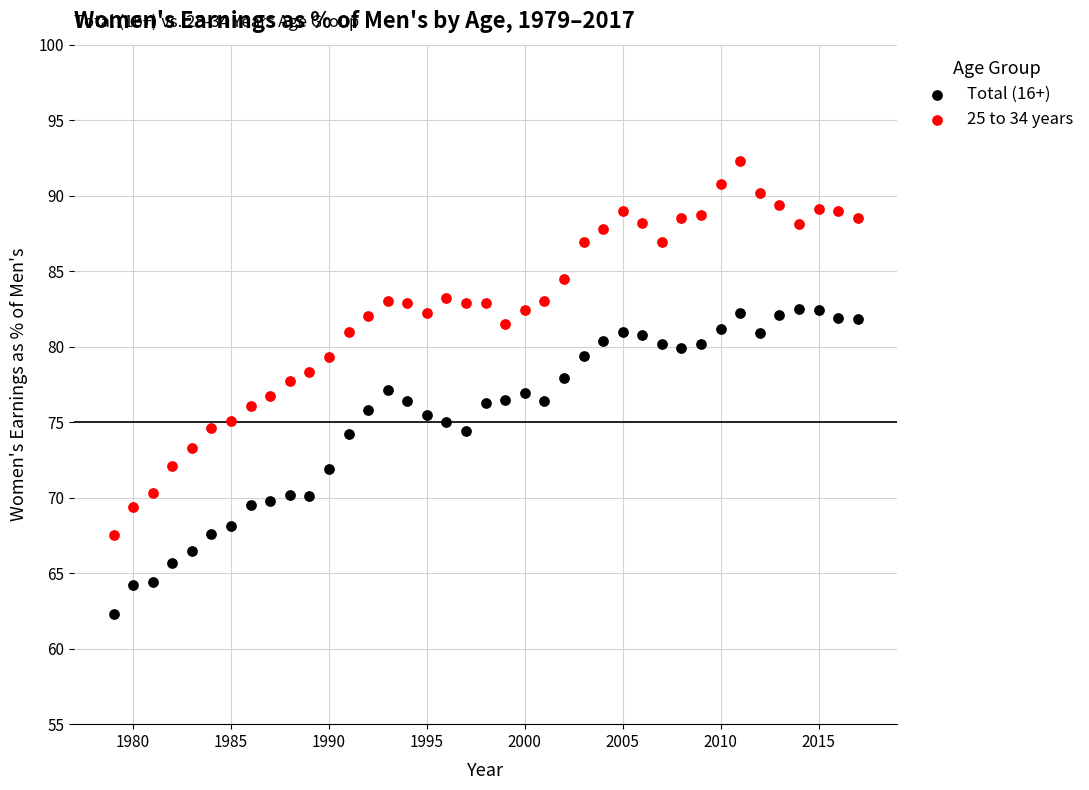

Across all data points, what is the range of Y values (max minus min)?

30.0